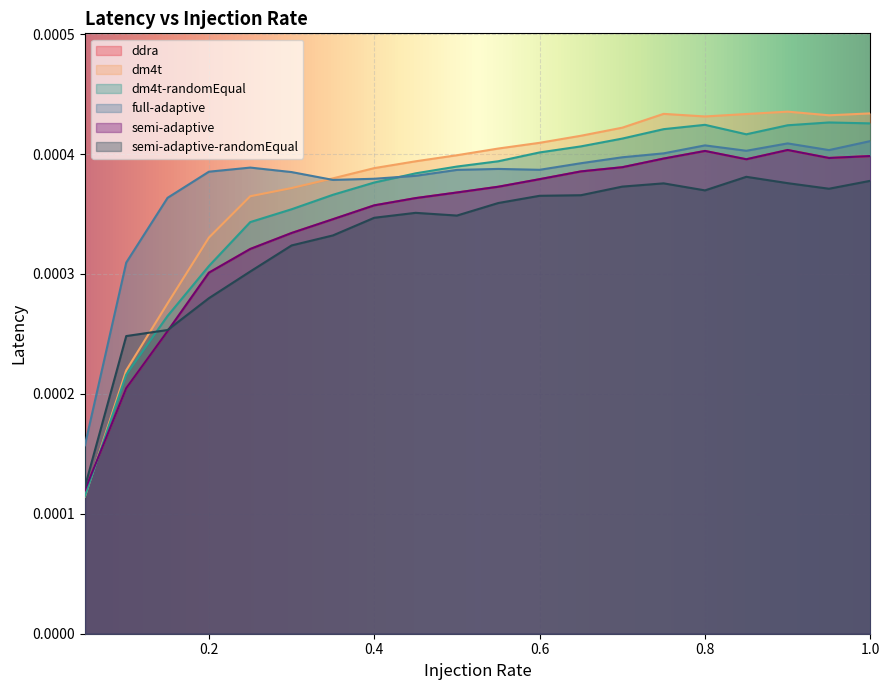

True or false: dm4t and dm4t-randomEqual cross at least once.

True